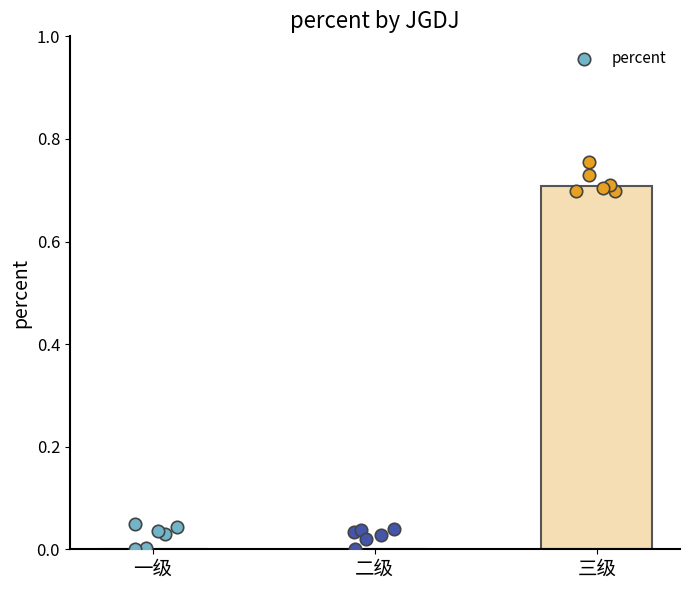

Which has a higher value, 二级 or 三级?

三级